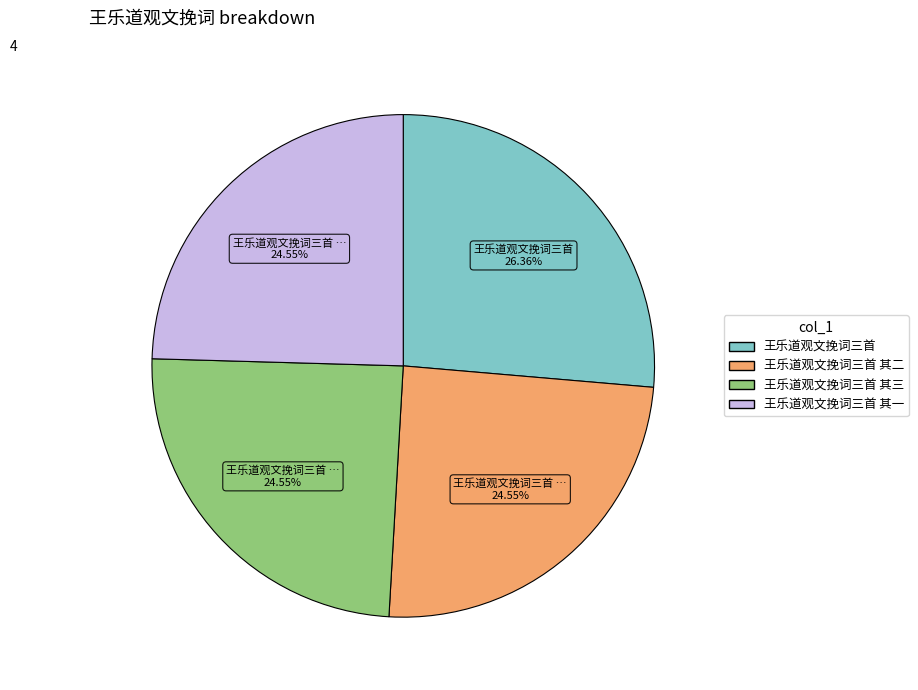

Is there any slice that represents more than half of the pie?

No